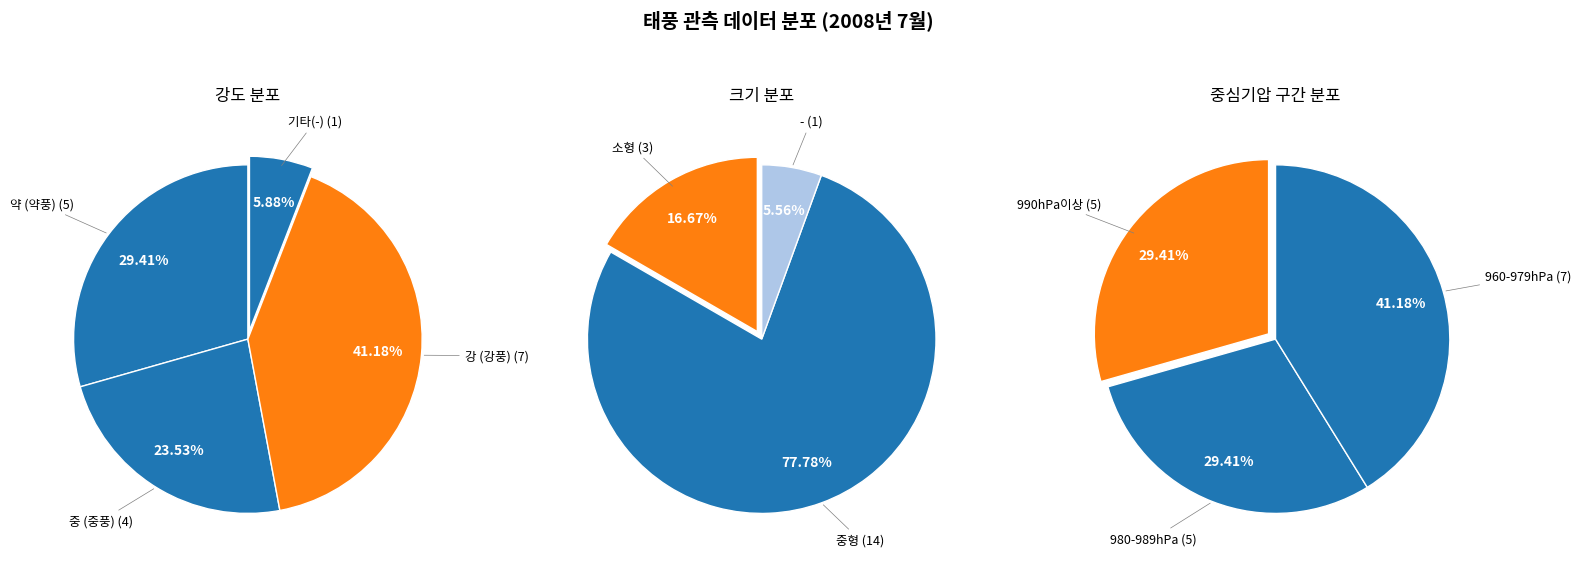

To the nearest percent, what is the average slice percentage?

25%